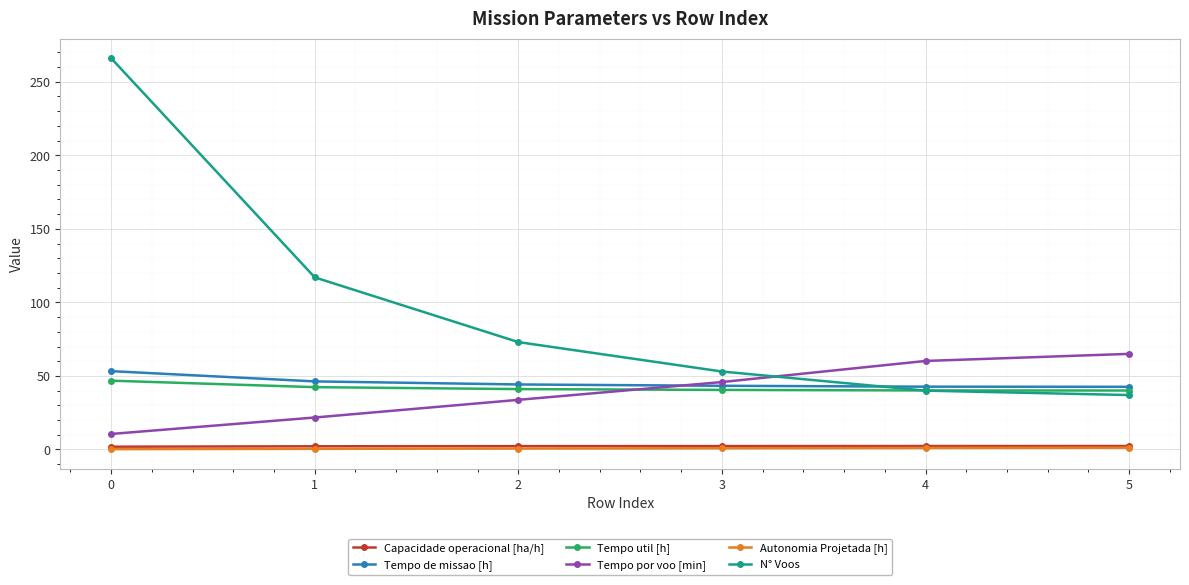

What is the difference between the Tempo por voo [min] values at 3 and 2?

12.1